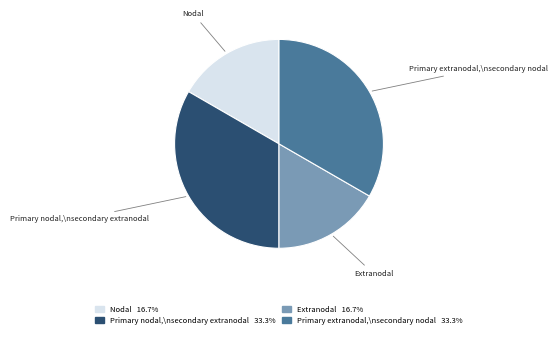

Is there any slice that represents more than half of the pie?

No